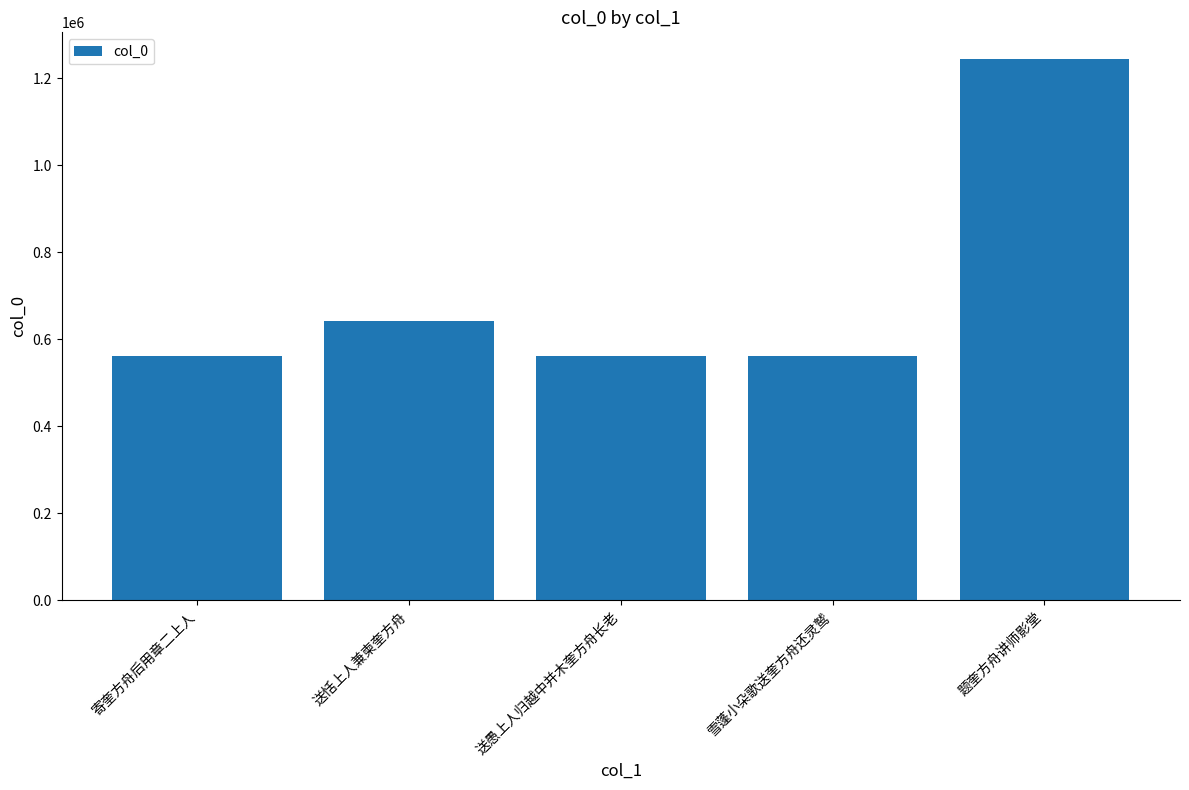

At which label is the value closest to 902429?

送恬上人兼柬奎方舟